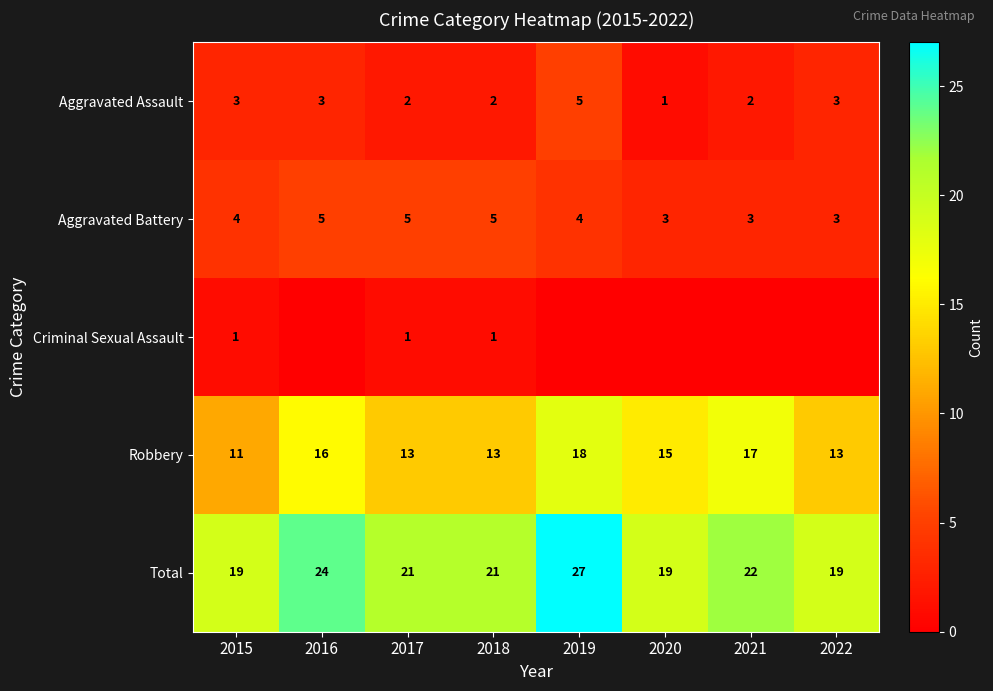

What is the difference between the Robbery values at 2022 and 2016?

3